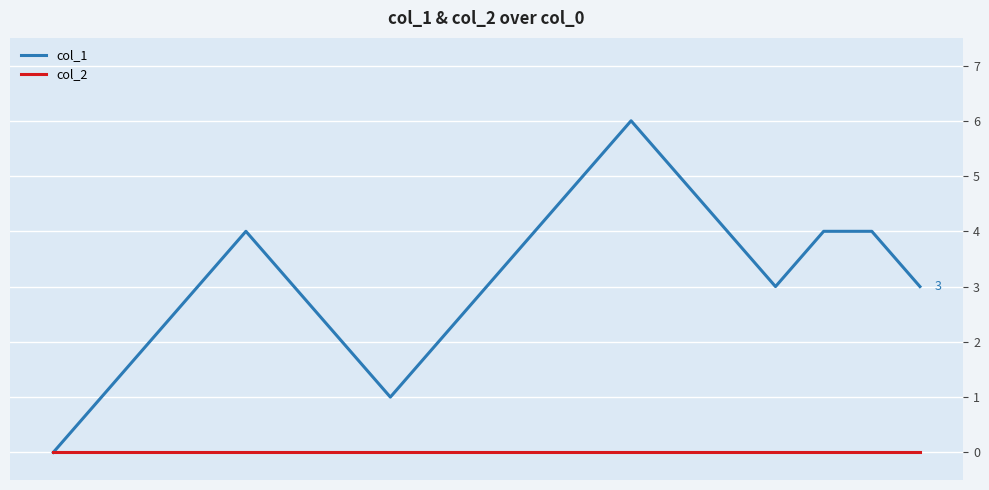

Rank the series by their maximum value, from lowest to highest.

col_2, col_1